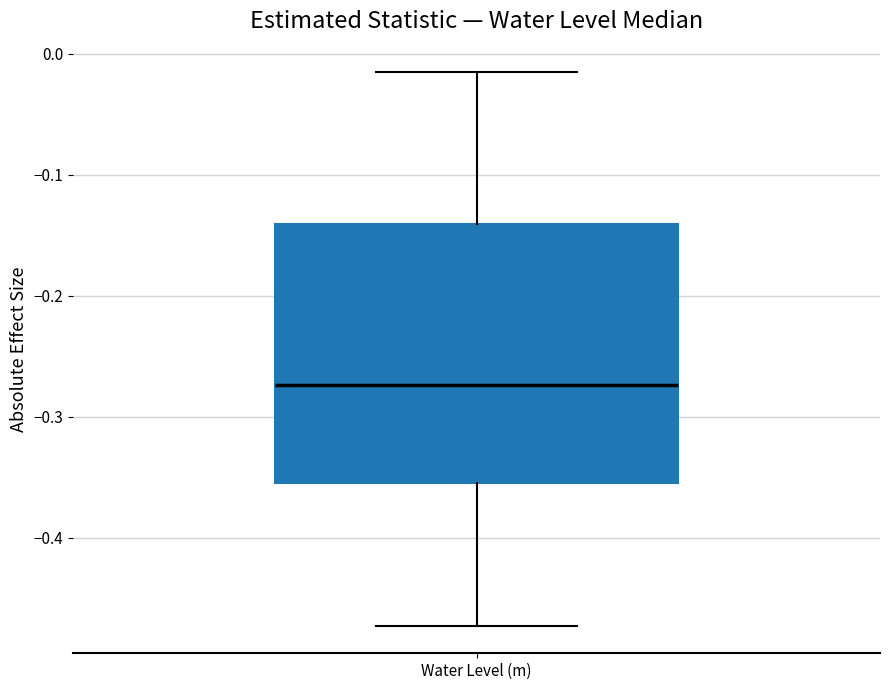

Where does the lower whisker of the box for Water Level (m) end on the y-axis? The values are not printed on the chart, so give them approximately, as read against the axis.

-0.47